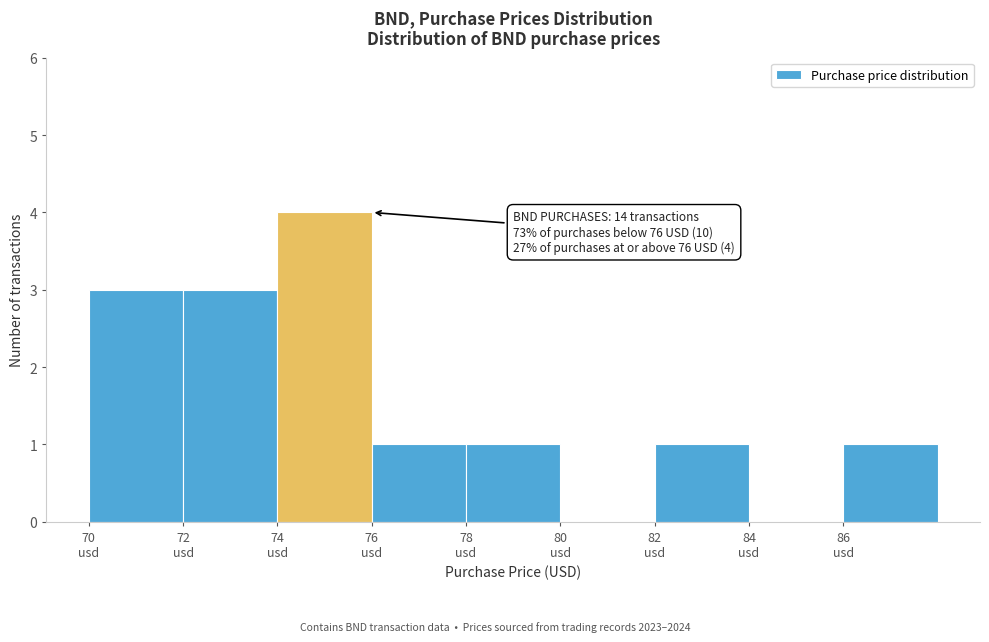

Over which range of the x-axis is the bar tallest?

74 to 76